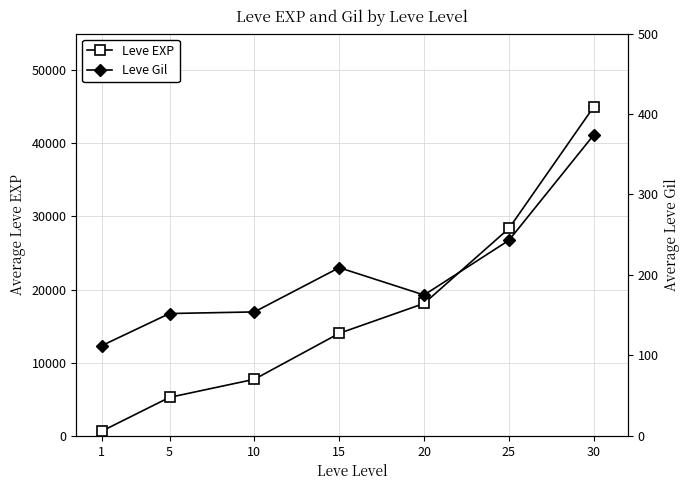

What is the difference between the Leve EXP values at 25 and 10?

20620